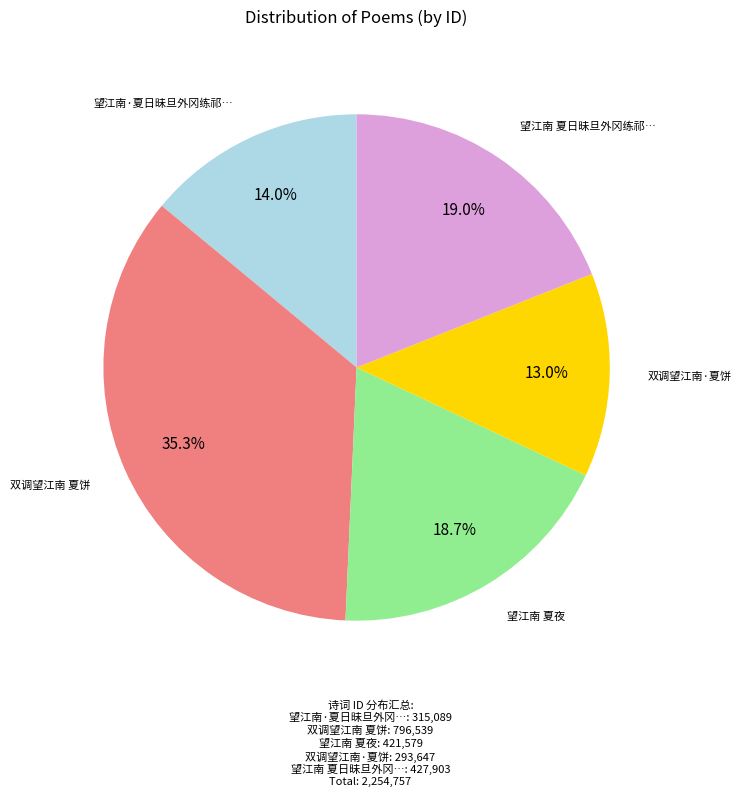

Is there a majority slice in this chart?

No